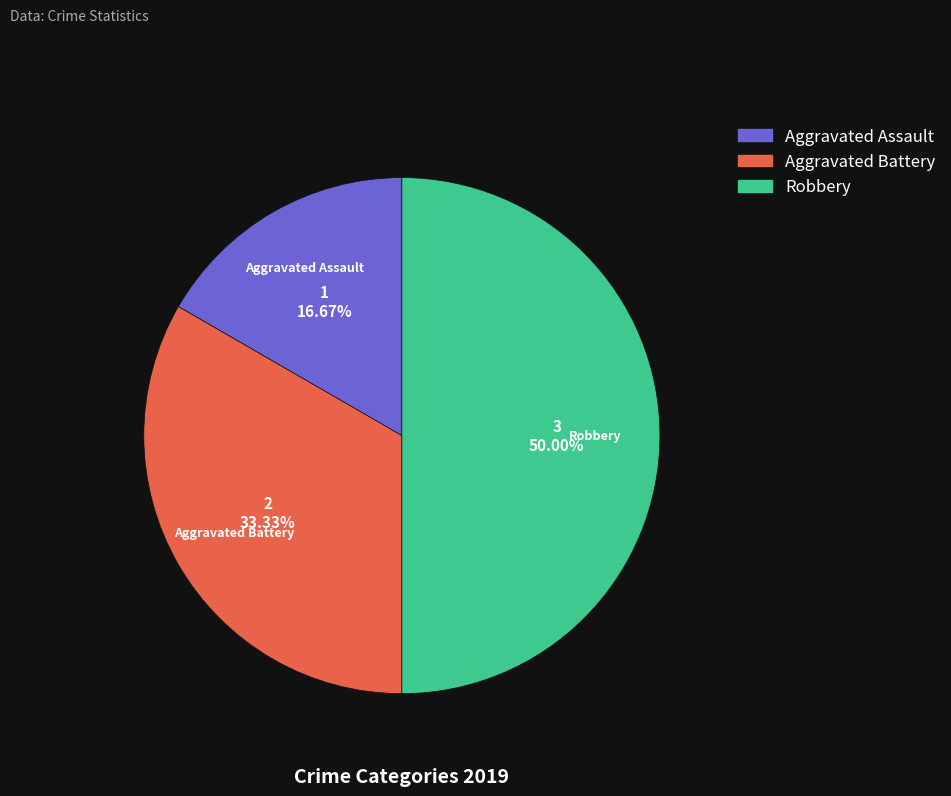

Combined, what portion of the pie is Aggravated Battery and Robbery?

83.3%